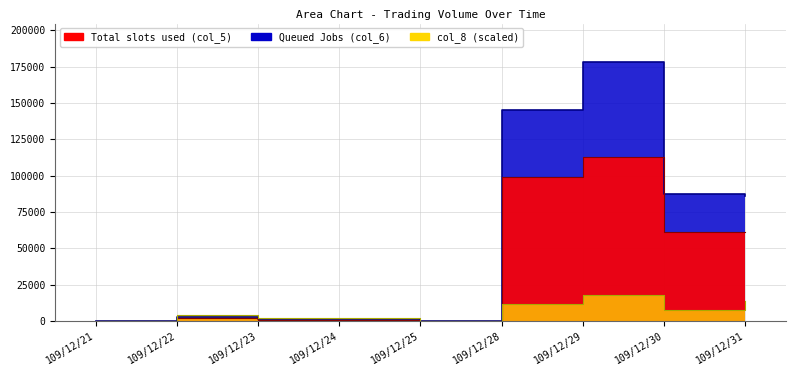

What is the sum of the col_8 values at 109/12/29 and 109/12/22?

21747